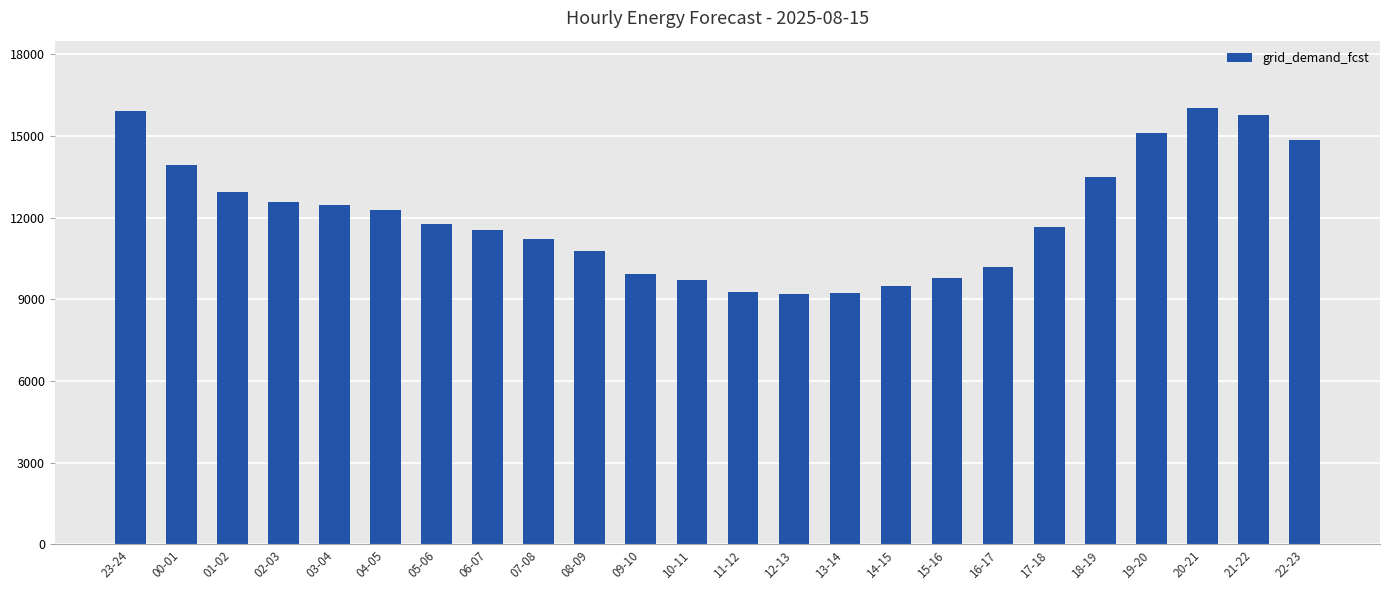

What is the difference between the maximum and second lowest values?

6772